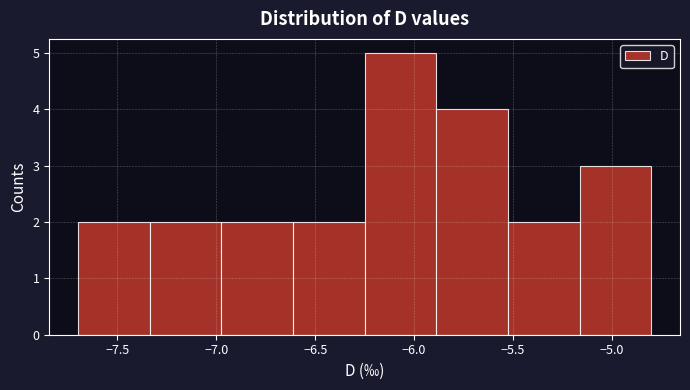

Over which range of the x-axis is the bar tallest?

-6.25 to -5.90